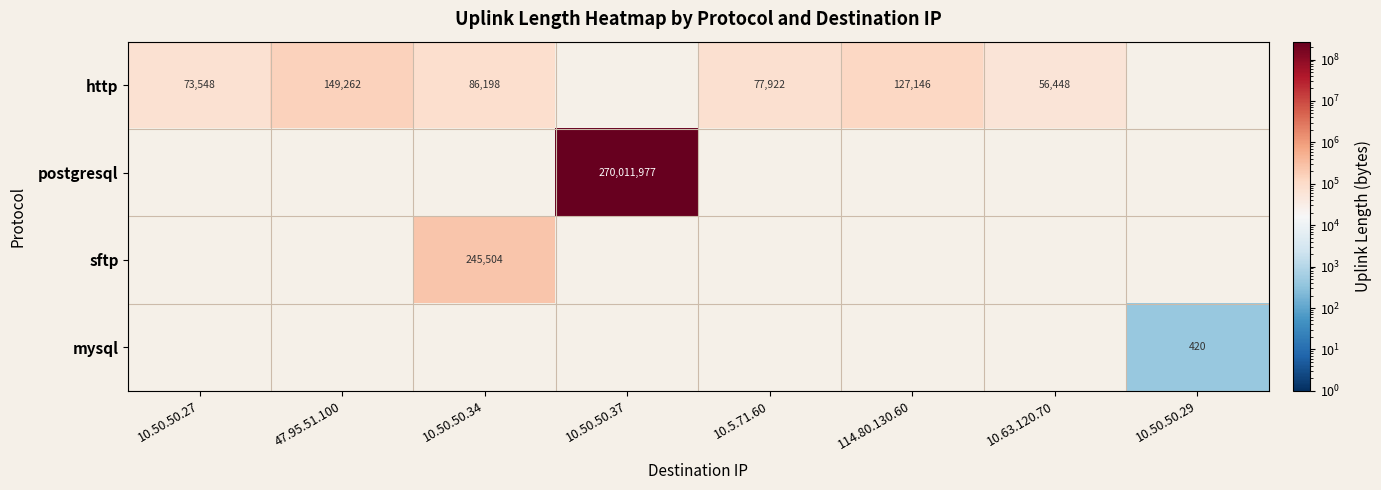

True or false: http has a value of 104231 at 47.95.51.100.

False